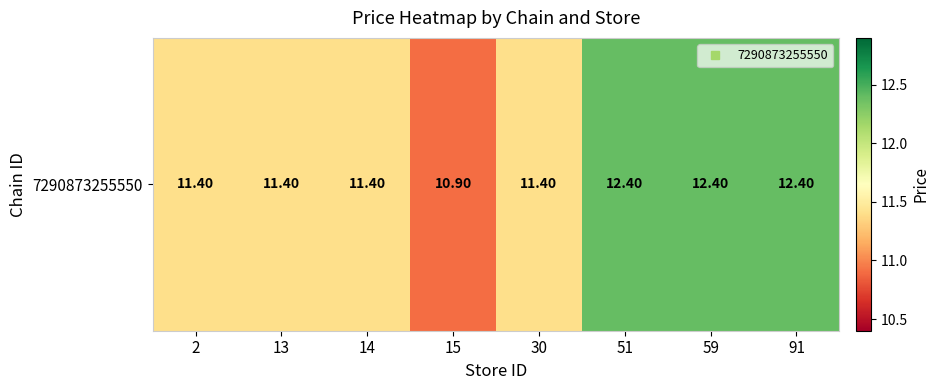

At which category does the chart reach its peak across all series?

51